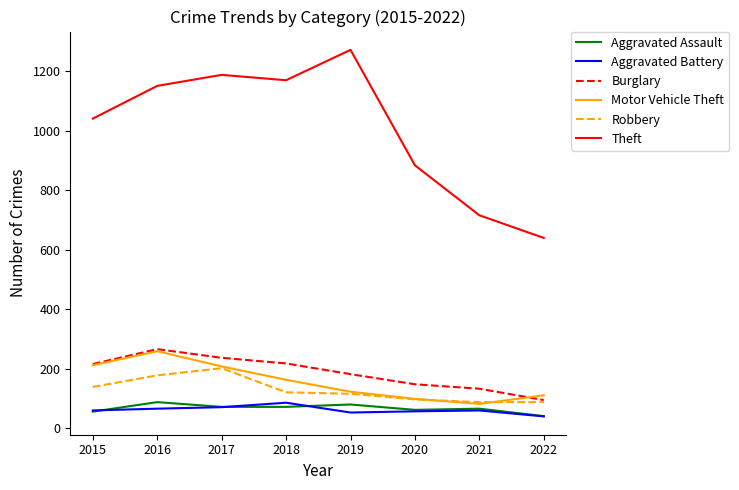

Is this an area chart (filled region under the line)?

No